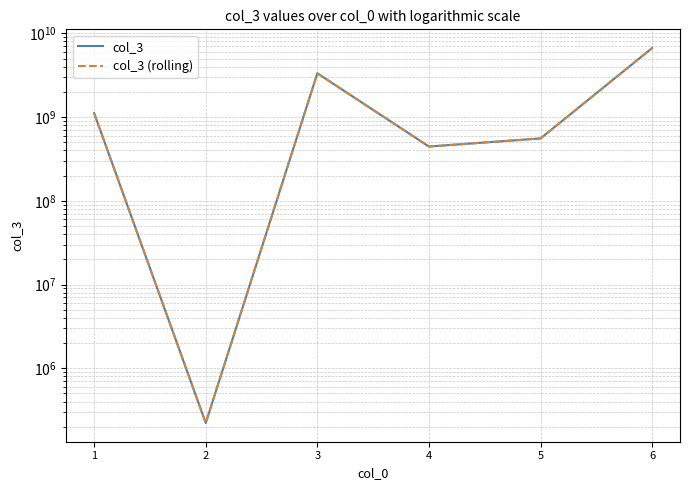

What is the sum of all col_3 (rolling) values?

12111333109